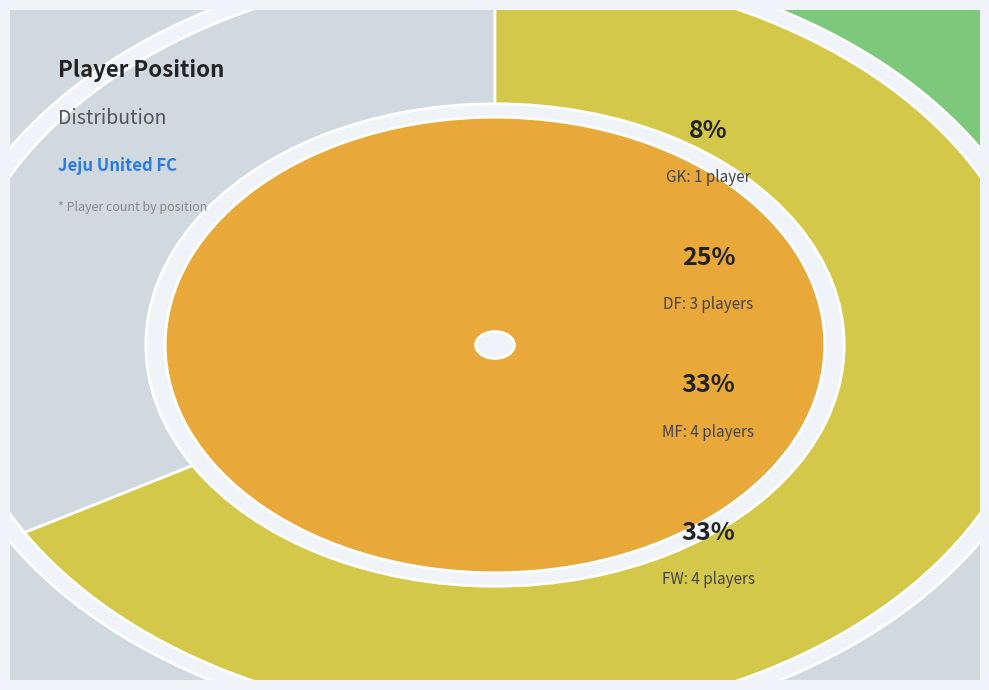

What percentage do MF and FW together represent?

66.7%